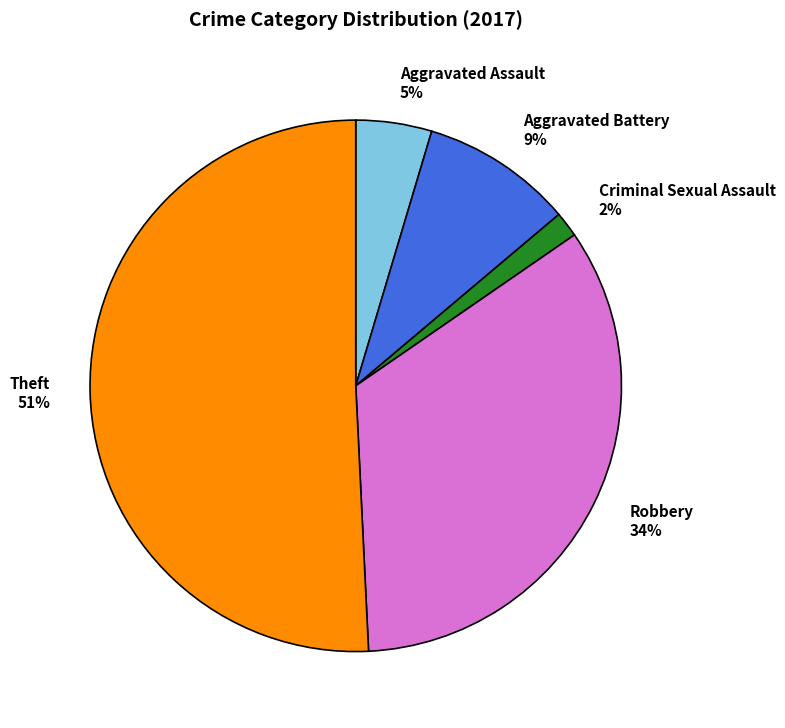

Which slice represents more than half of the pie?

Theft 51%